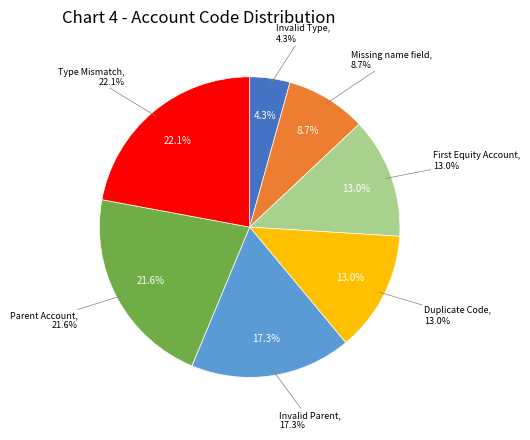

Does any single category account for the majority?

No